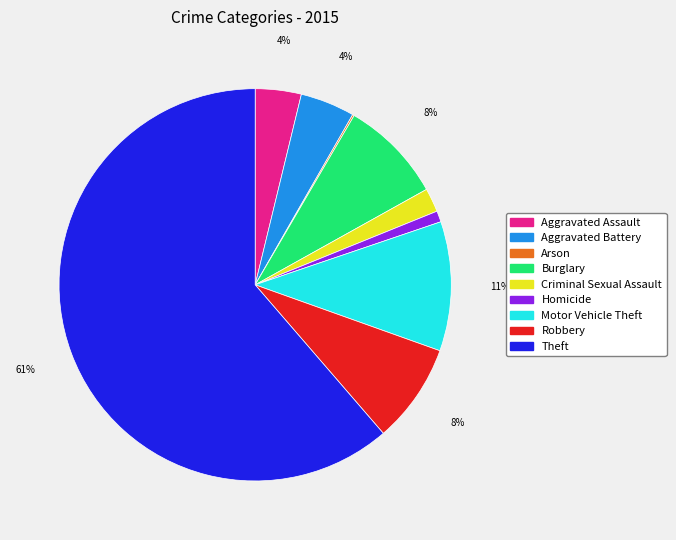

Do Criminal Sexual Assault and Robbery together represent more than half of the pie?

No